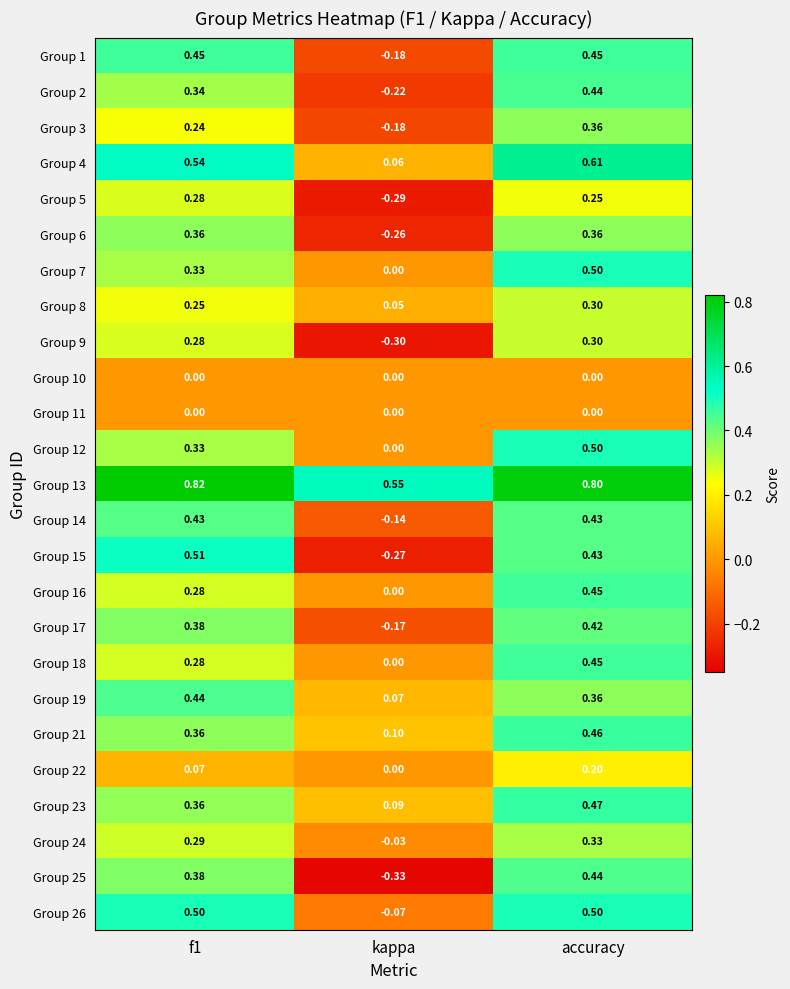

What is the difference between the highest and lowest values at accuracy?

0.8